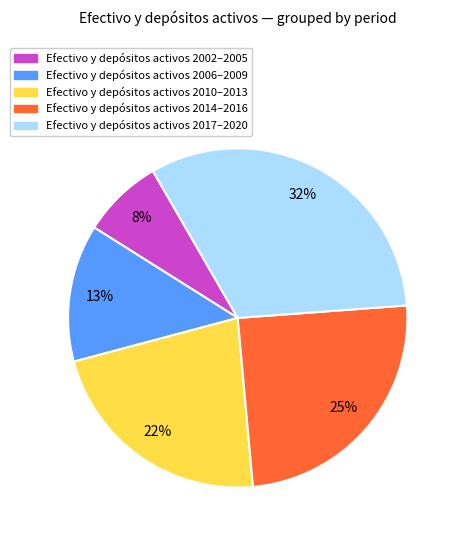

To the nearest percent, what is the difference between the largest and smallest slice percentages?

24%